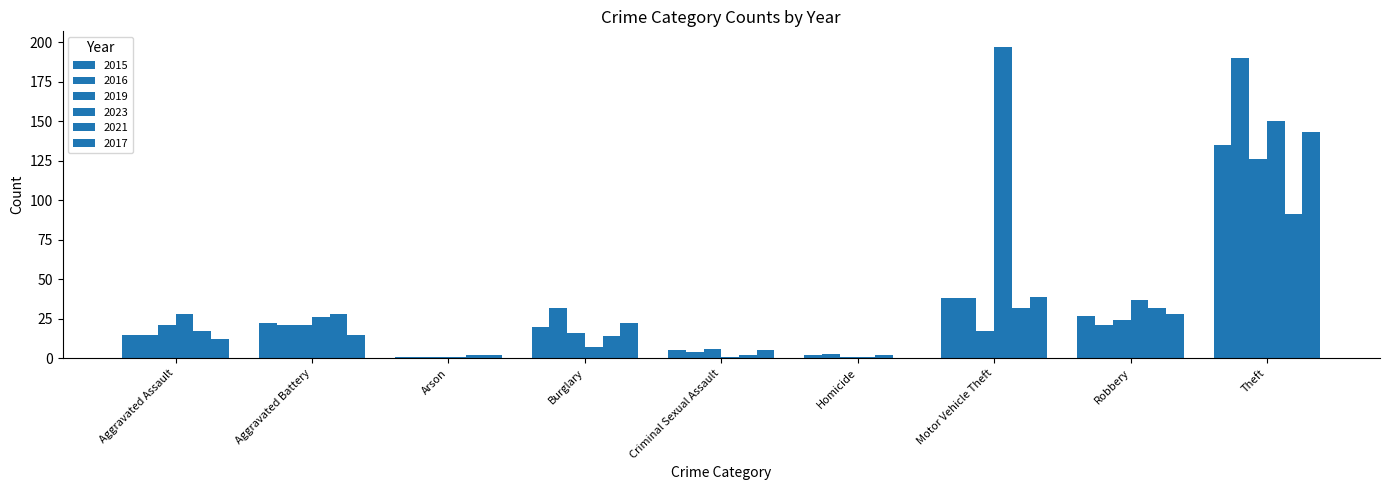

Count the number of categories in the chart.

9